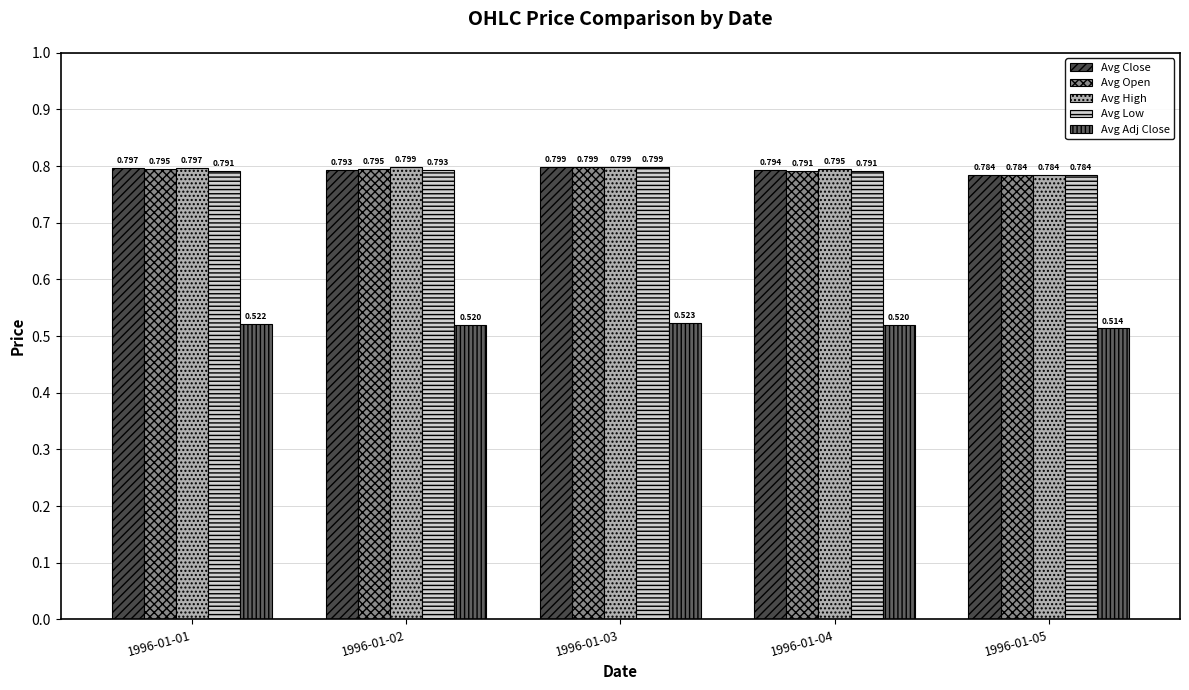

Is it true that Avg Close equals 0.8 at 1996-01-05?

True